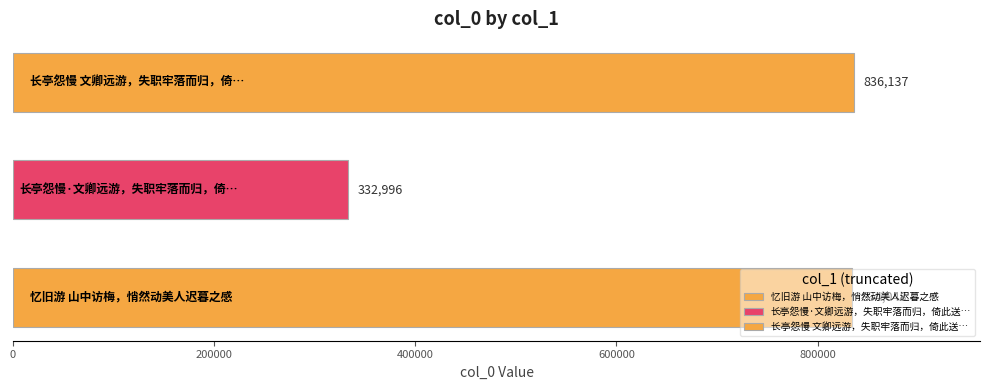

What is the difference between the maximum and minimum values?

503141